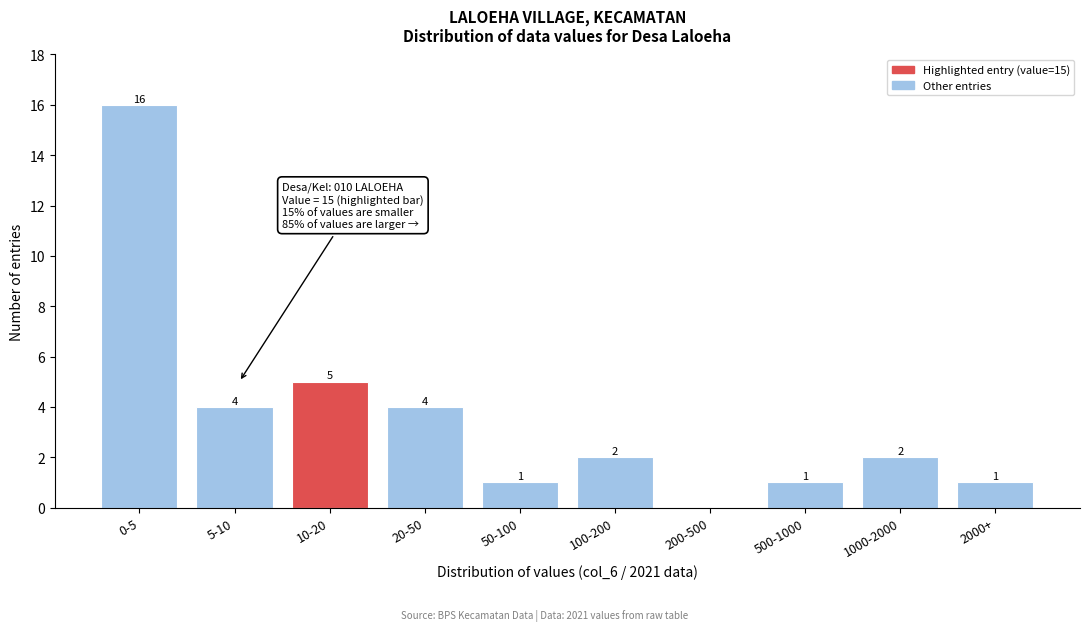

Reading left to right, what are all the values shown in this chart?

0-5=16	5-10=4	10-20=5	20-50=4	50-100=1	100-200=2	200-500=0	500-1000=1	1000-2000=2	2000+=1